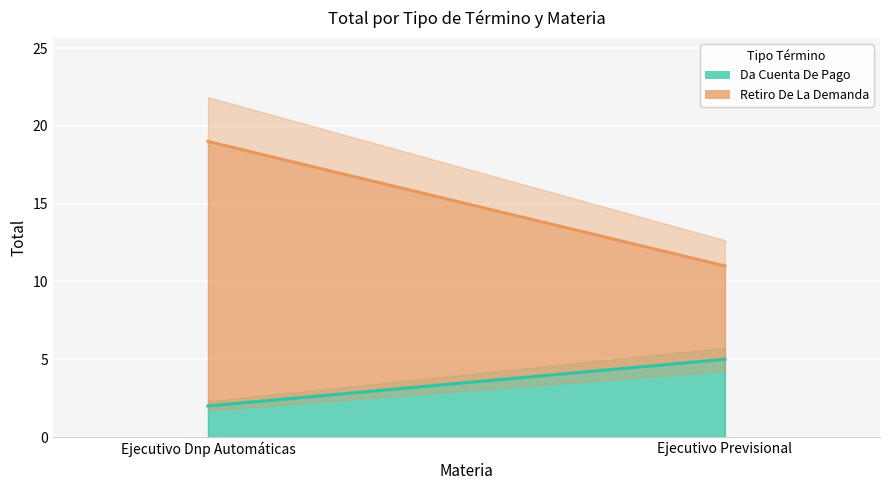

At which category is the sum across all series the highest?

Ejecutivo Dnp Automáticas